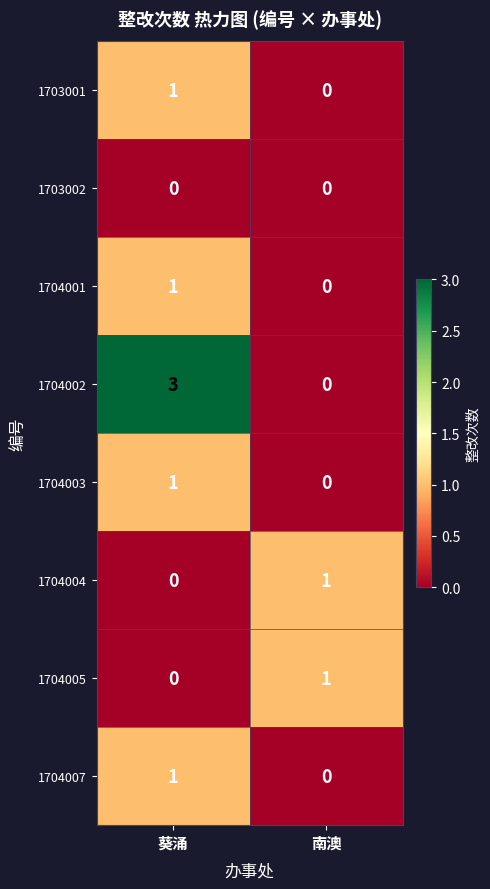

How many distinct data groups are displayed?

8